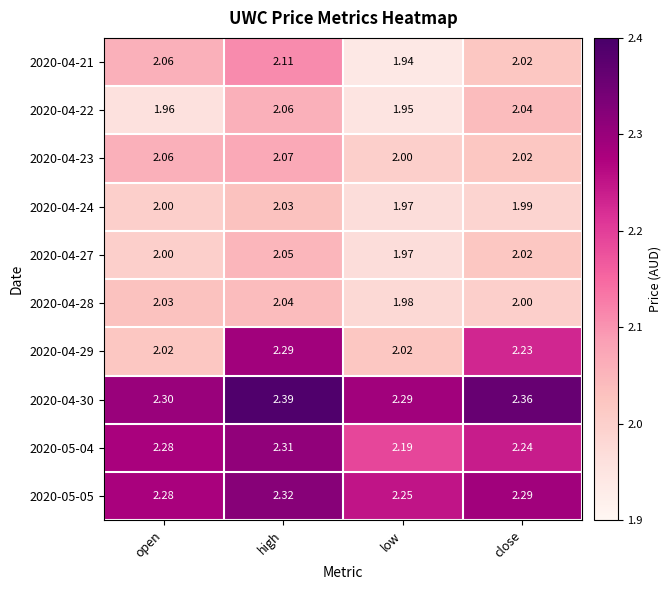

At which category is the sum across all series the highest?

high